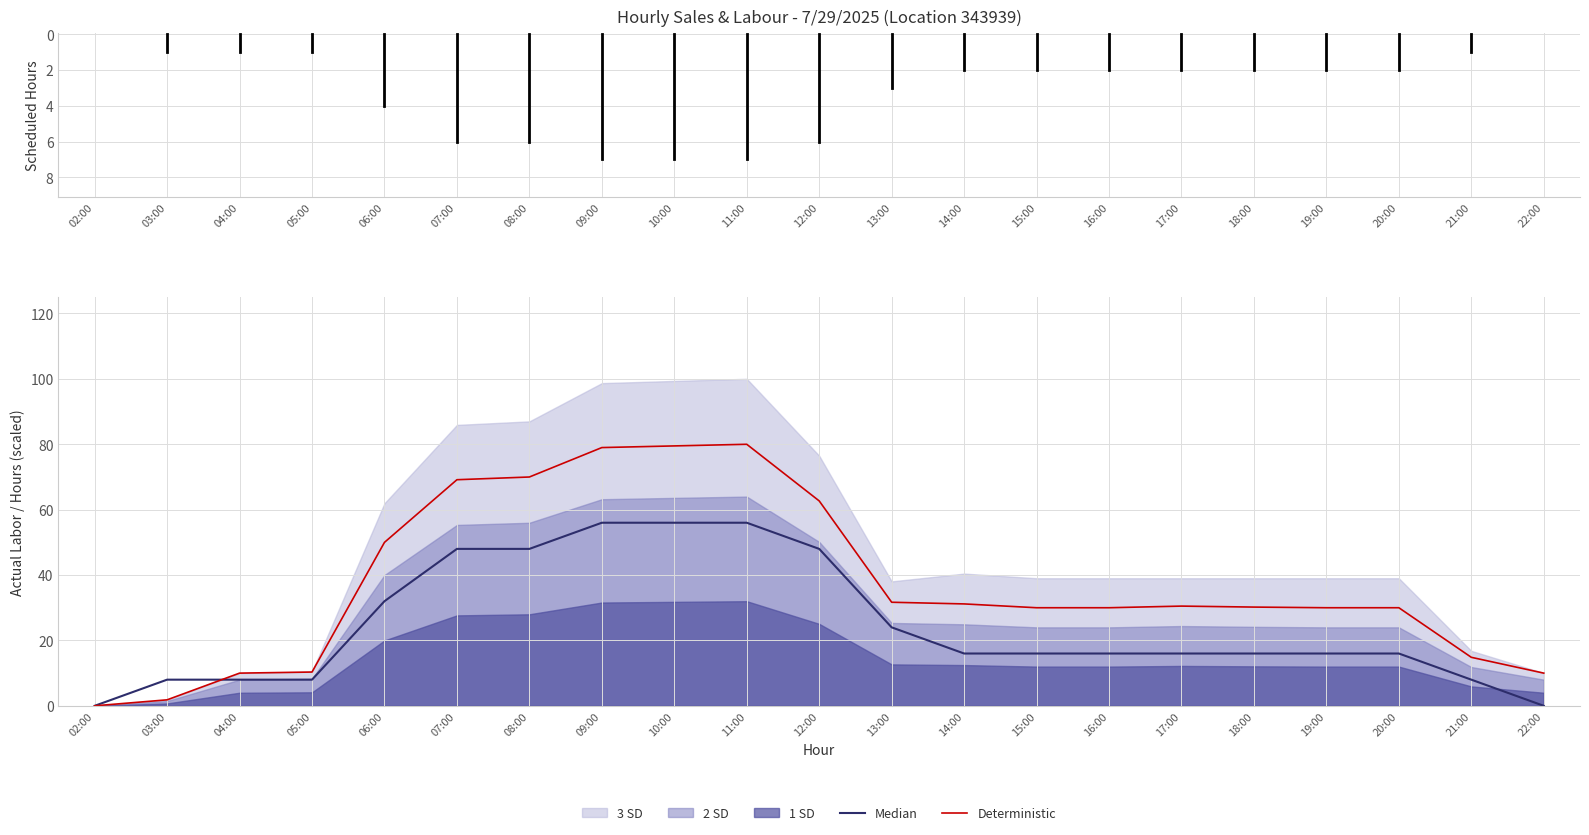

Reading left to right, extract all data points from this chart.

Median: 0.0	8.0	8.0	8.0	32.0	48.0	48.0	56.0	56.0	56.0	48.0	24.0	16.0	16.0	16.0	16.0	16.0	16.0	16.0	8.0	0.0
Deterministic: 0.0	1.8	10.0	10.3	50.0	69.2	70.0	79.0	79.5	80.0	62.7	31.7	31.2	30.0	30.0	30.5	30.2	30.0	30.0	14.8	10.0